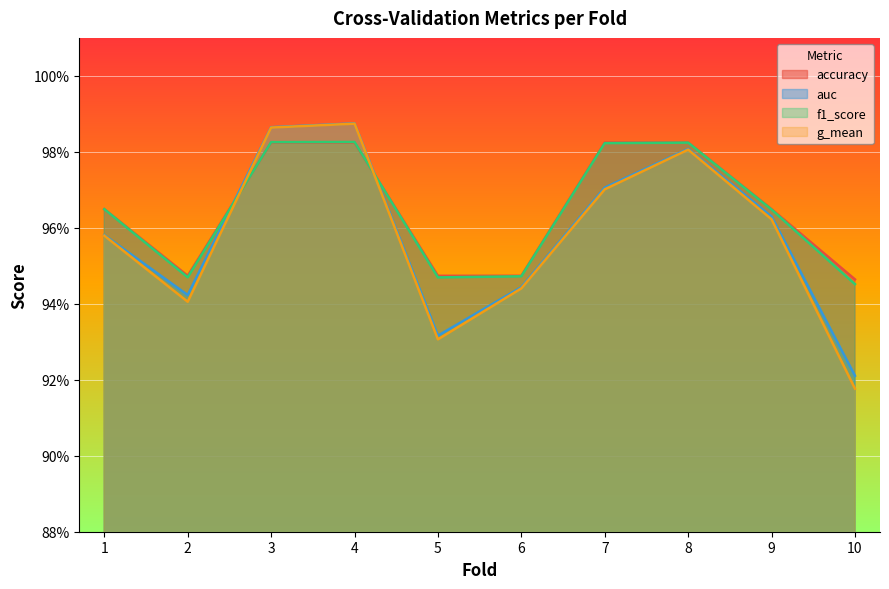

Where is the first local maximum for auc?

4